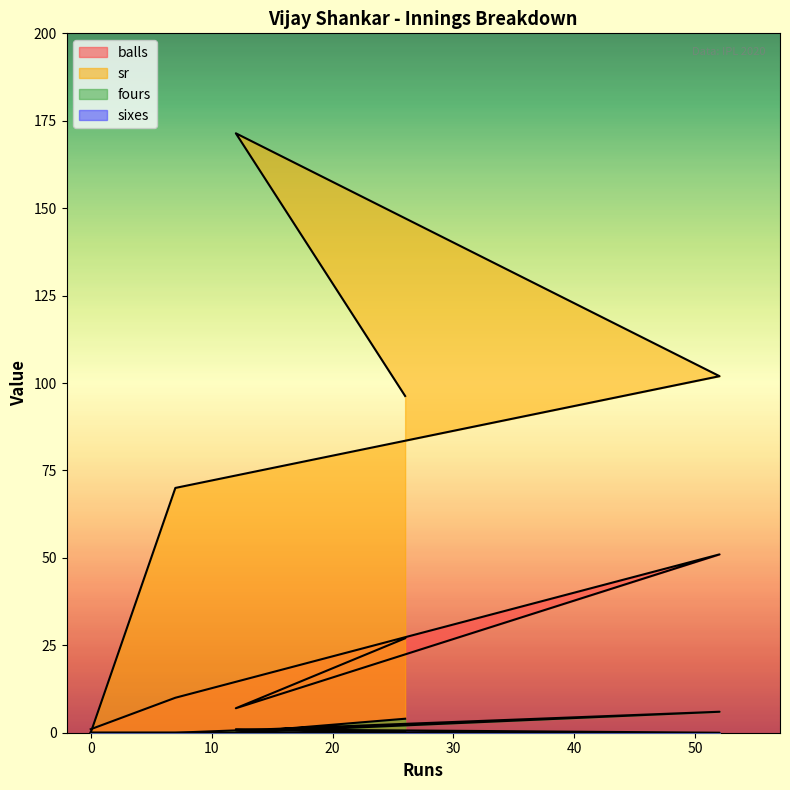

What is the difference between the maximum and minimum values in the sr series?

171.4